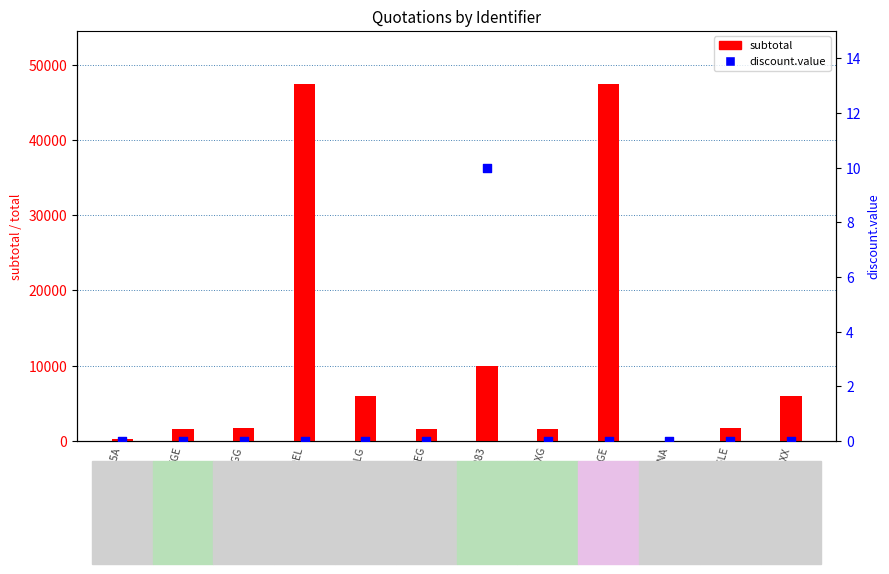

At how many categories does at least one series exceed 7256?

3